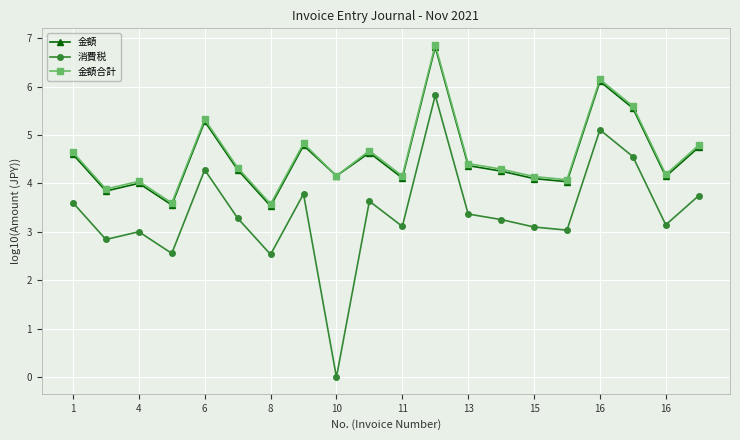

What is the value of the 金額合計 point at the 8th from the left?

4.8